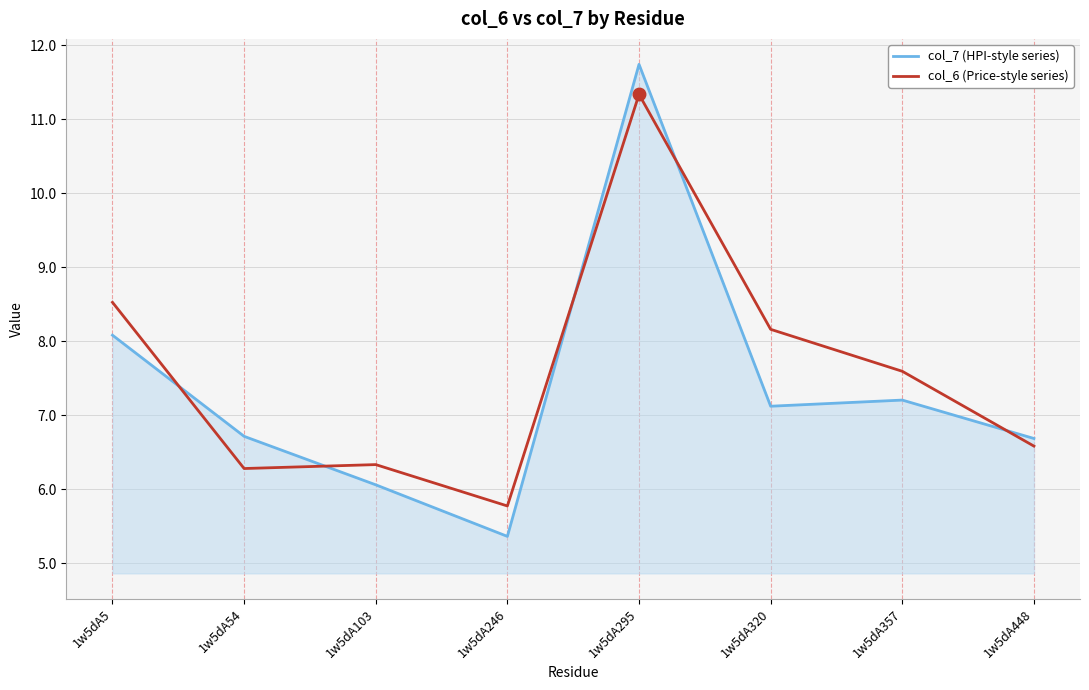

The value of col_7 (HPI-style series) at 1w5dA295 is 15.8. True or false?

False